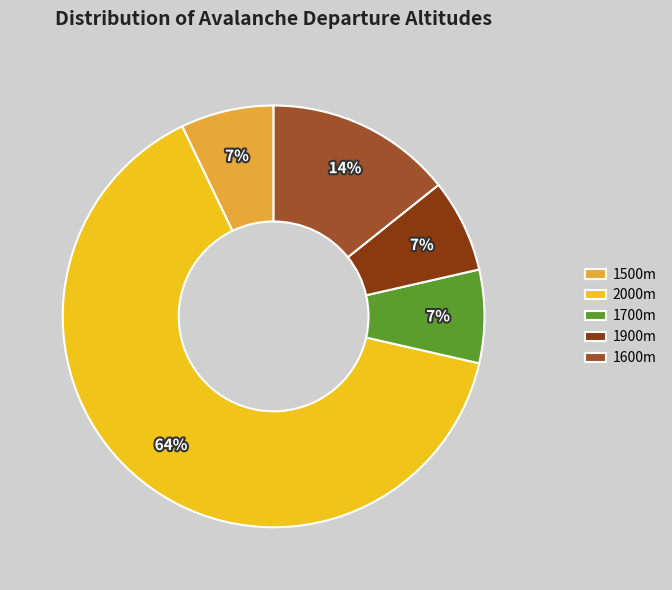

Which slice is the largest?

2000m